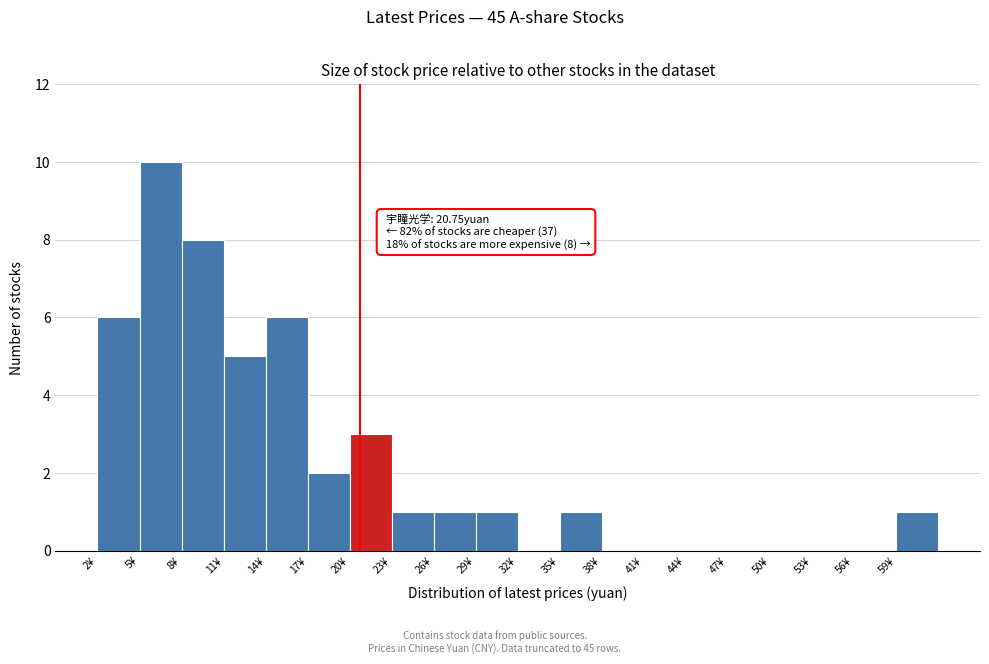

Which range on the x-axis has the tallest bar?

5 to 8